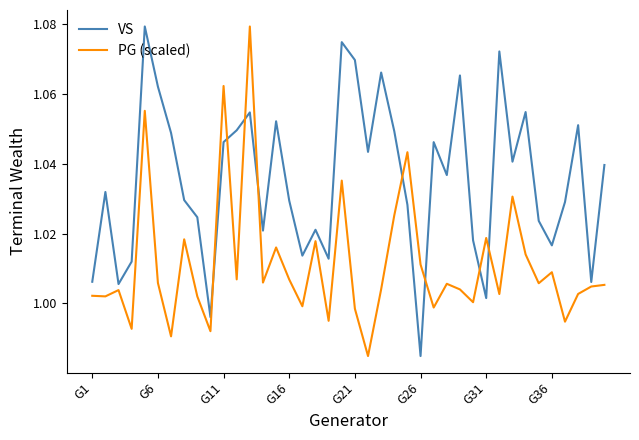

True or false: PG (scaled) and VS cross at least once.

True